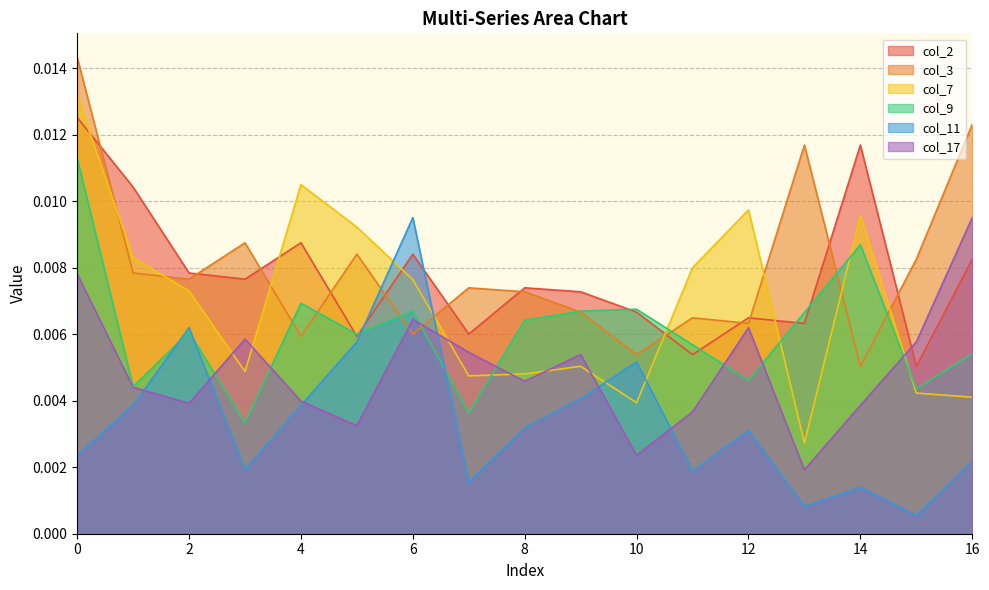

What are all the series names shown in the legend?

col_2, col_3, col_7, col_9, col_11, col_17